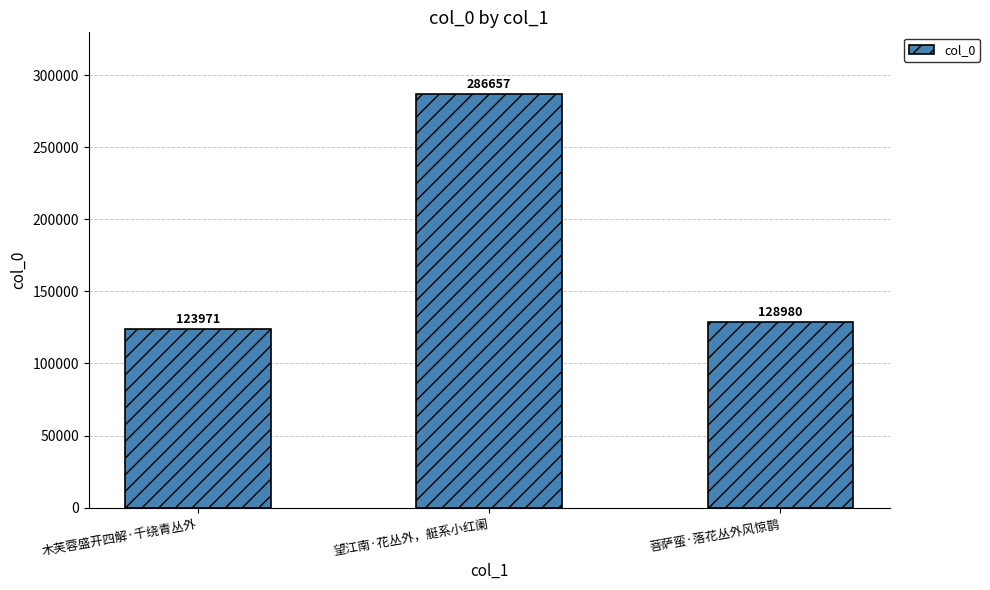

What is the sum of all values?

539608